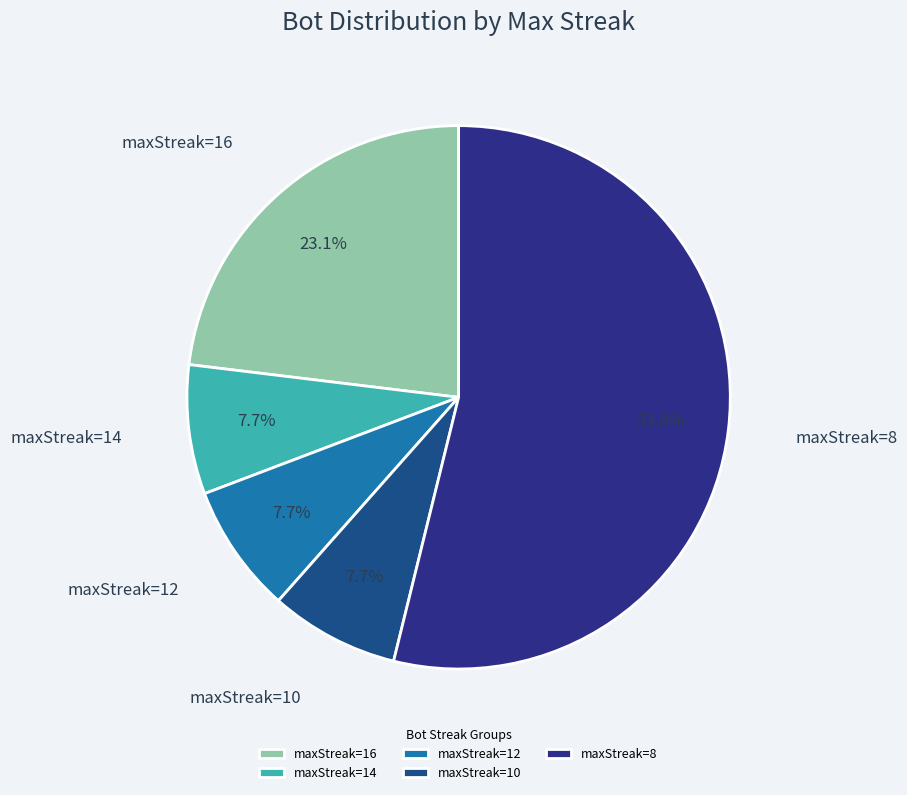

To the nearest percent, what is the average slice percentage?

20%